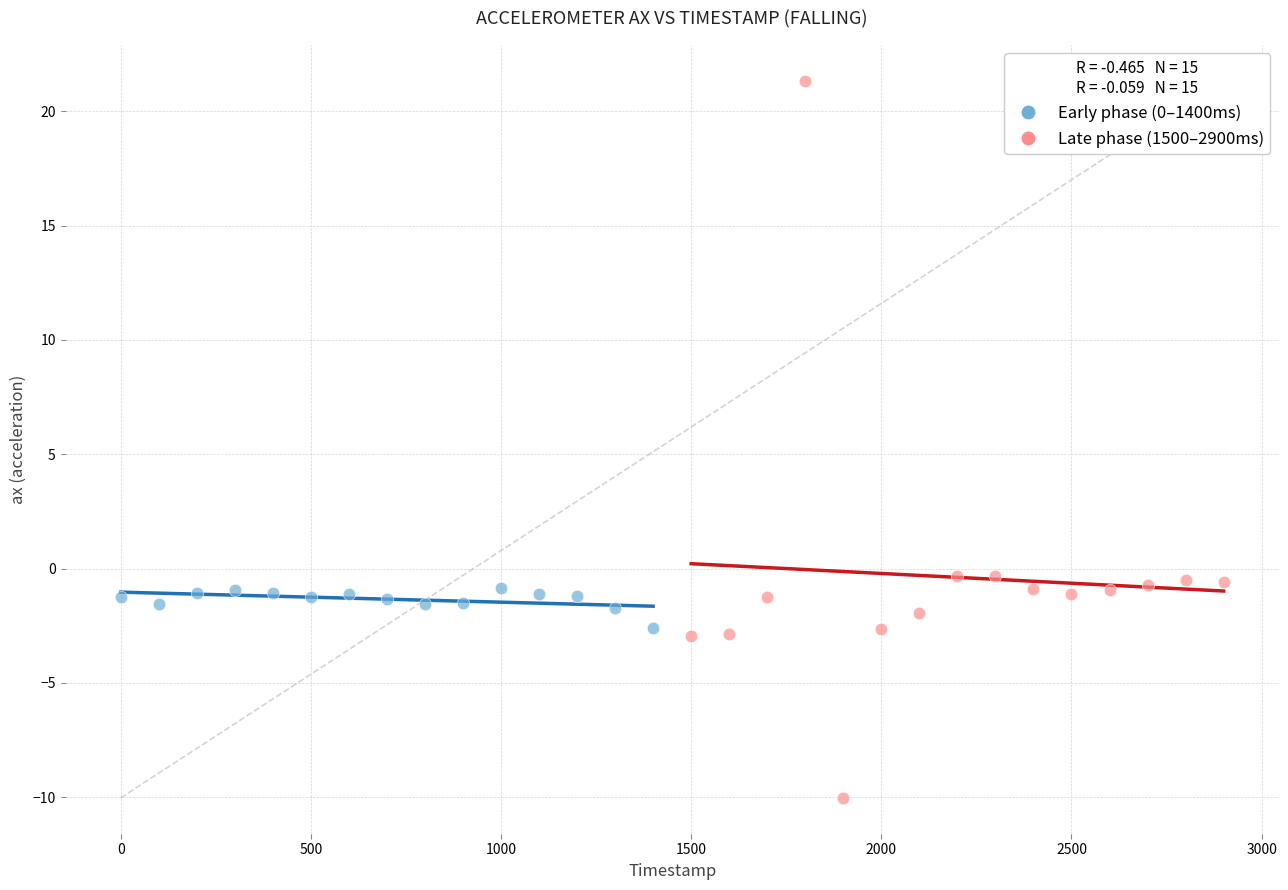

Which series has the widest spread of Y values?

Late phase (1500–2900ms)